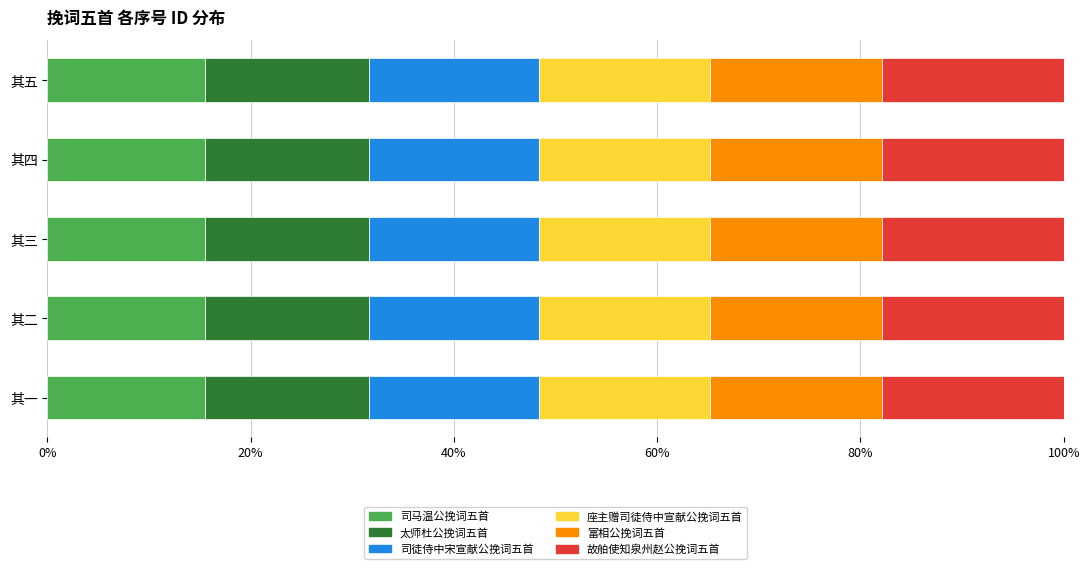

What is the maximum value for 司马温公挽词五首?

15.5